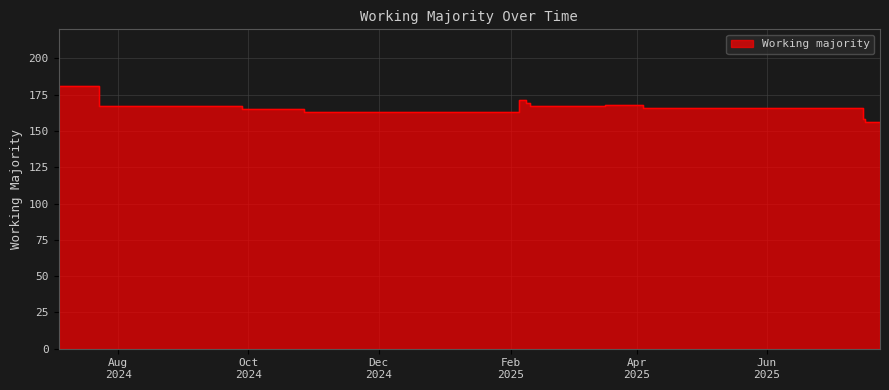

Reading left to right, list all the values displayed in this chart.

2024-07-04=181	2024-07-23=167	2024-09-02=167	2024-09-28=165	2024-10-27=163	2025-02-05=171	2025-02-08=169	2025-02-10=167	2025-03-07=167	2025-03-17=168	2025-04-04=166	2025-05-01=166	2025-05-13=166	2025-07-05=166	2025-07-16=158	2025-07-17=156	2025-07-24=156